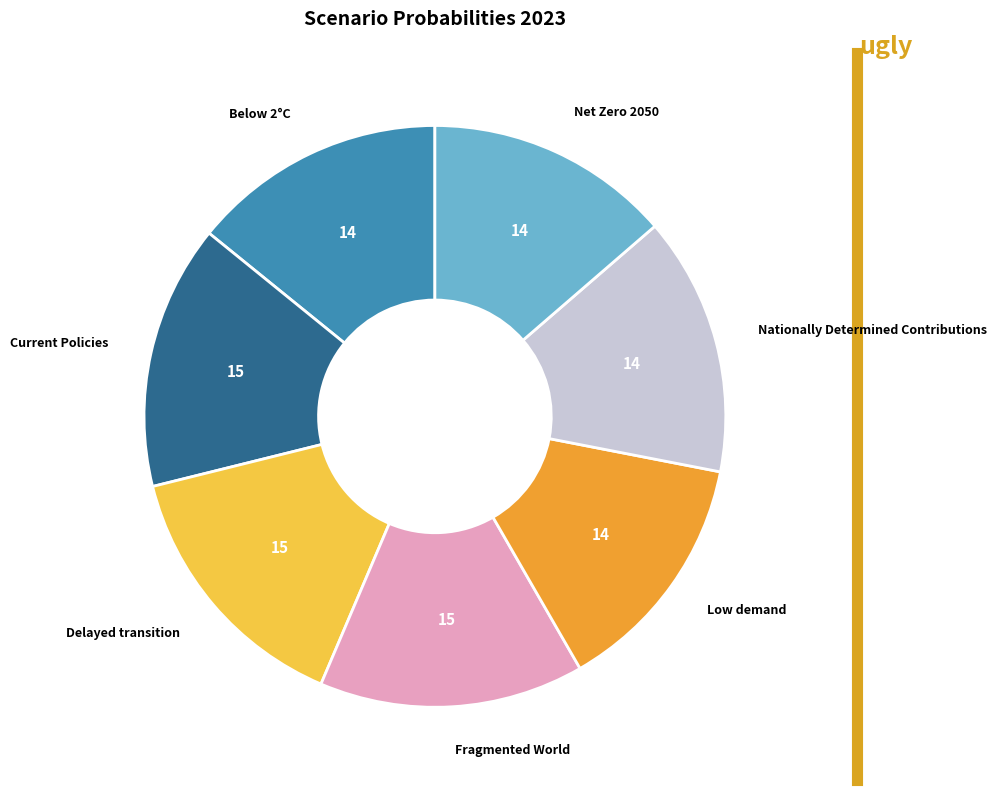

Is there any slice that represents more than half of the pie?

No